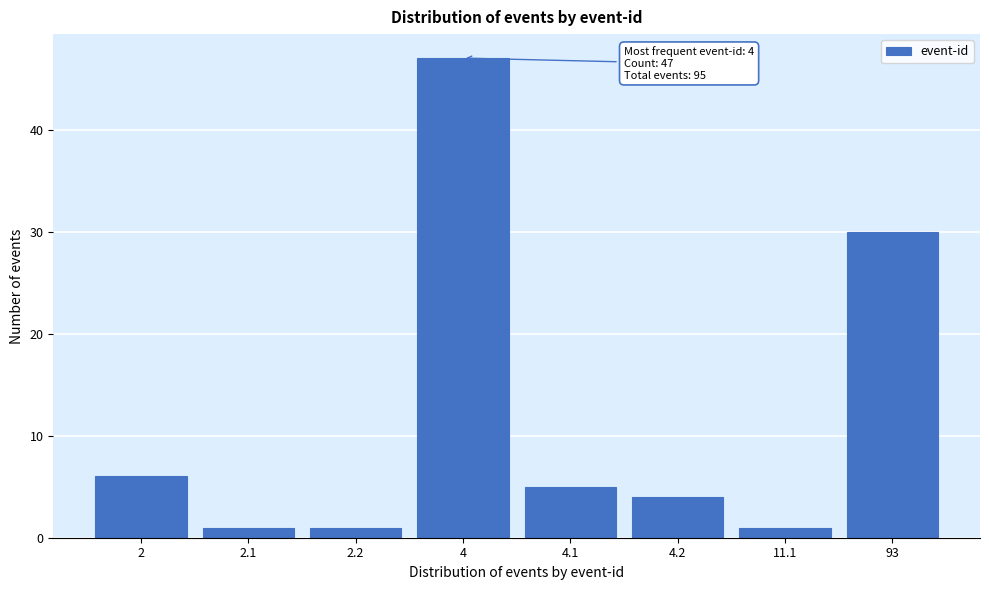

Reading left to right, list all the values displayed in this chart.

2=6	2.1=1	2.2=1	4=47	4.1=5	4.2=4	11.1=1	93=30